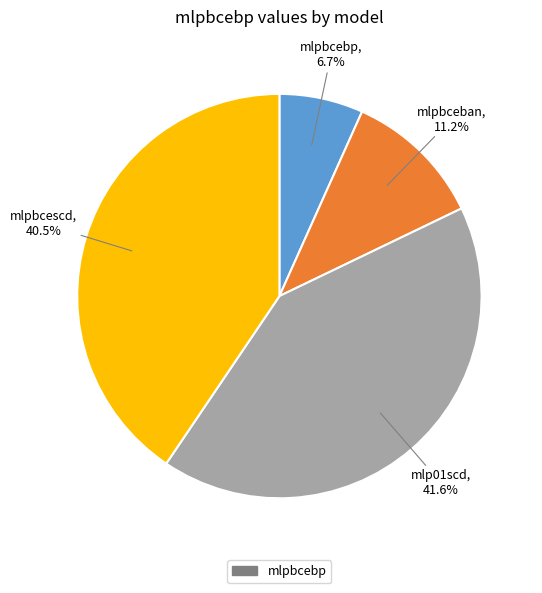

Is there a majority slice in this chart?

No